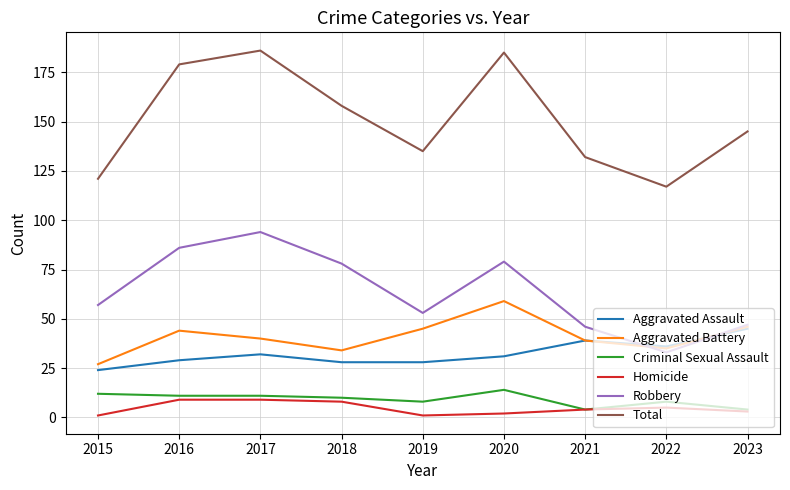

Rank the series by their maximum value, from lowest to highest.

Homicide, Criminal Sexual Assault, Aggravated Assault, Aggravated Battery, Robbery, Total